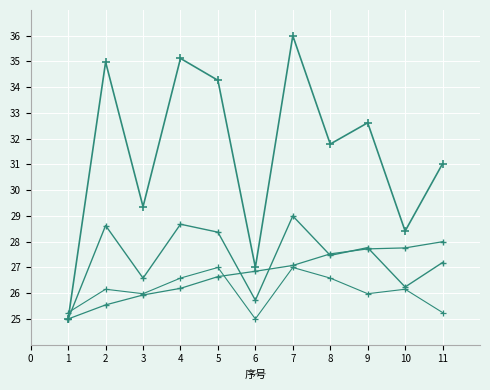

How many distinct data groups are displayed?

4